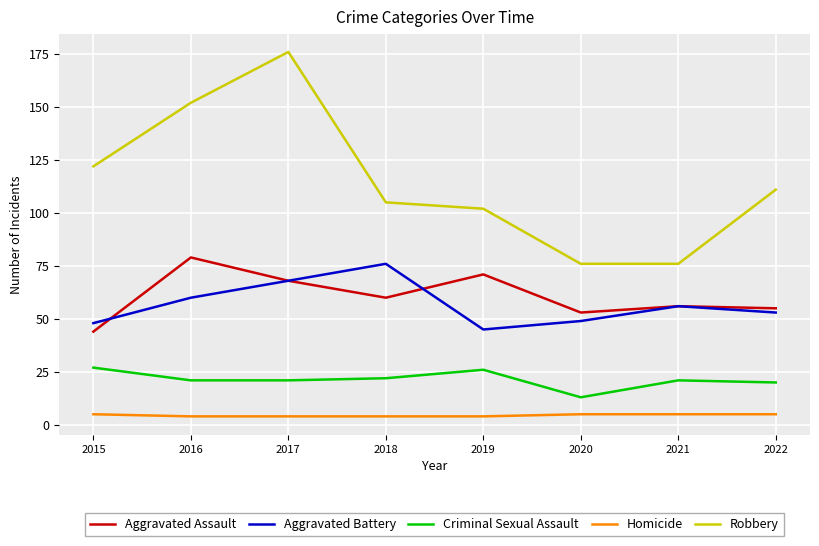

True or false: Criminal Sexual Assault and Homicide intersect in this chart.

False